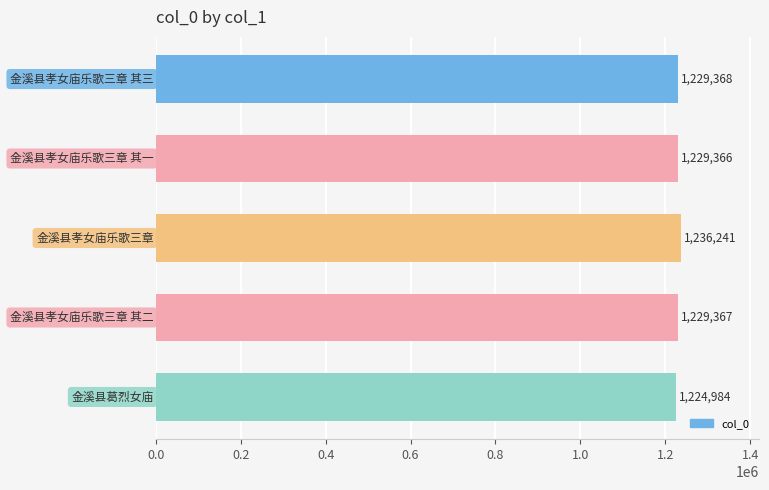

What is the value of the 3rd bar from the top?

1236241